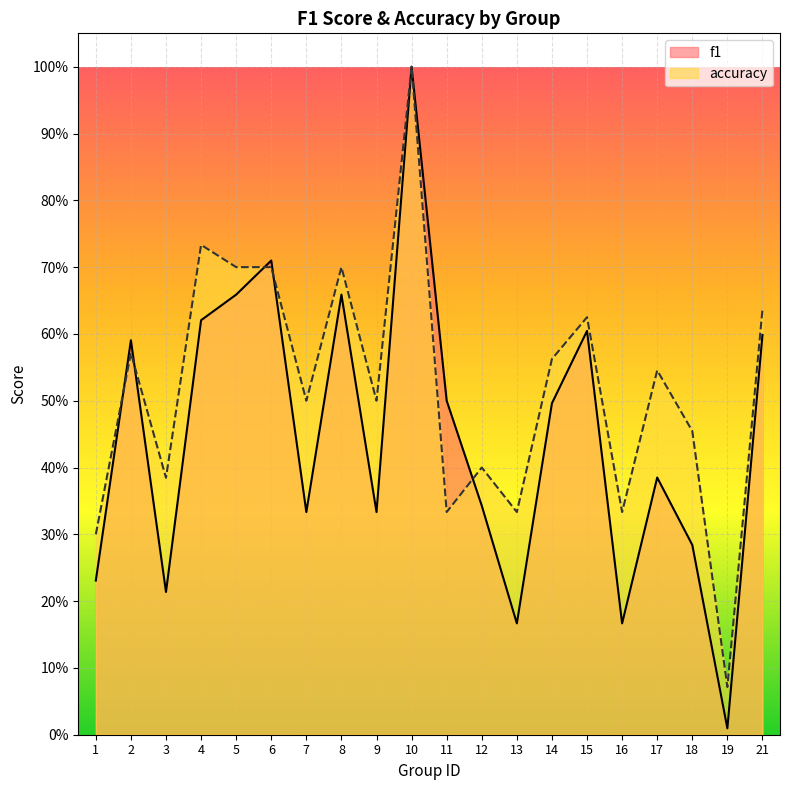

True or false: f1 has a value of 0.6 at 21.

True